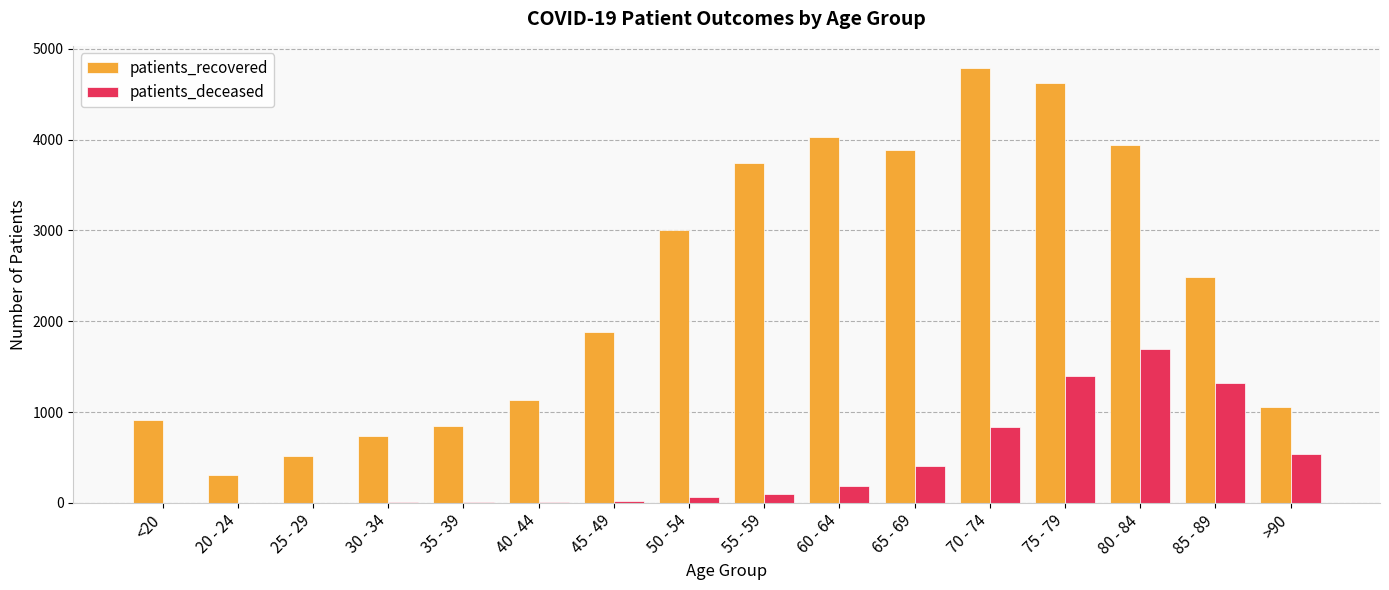

Where is patients_deceased nearest to the value 847?

70 - 74